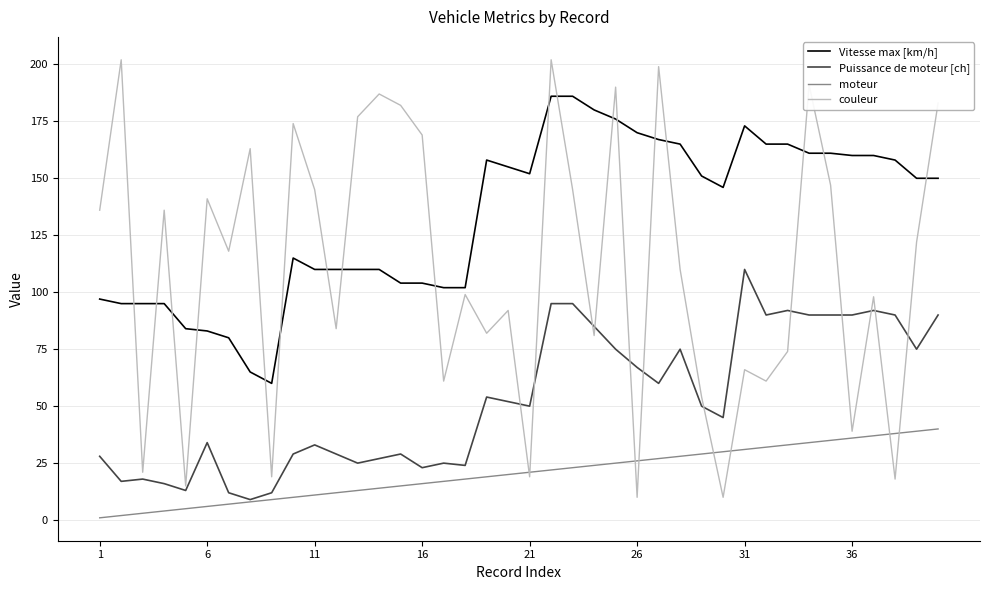

Which series has the largest total across all categories?

Vitesse max [km/h]